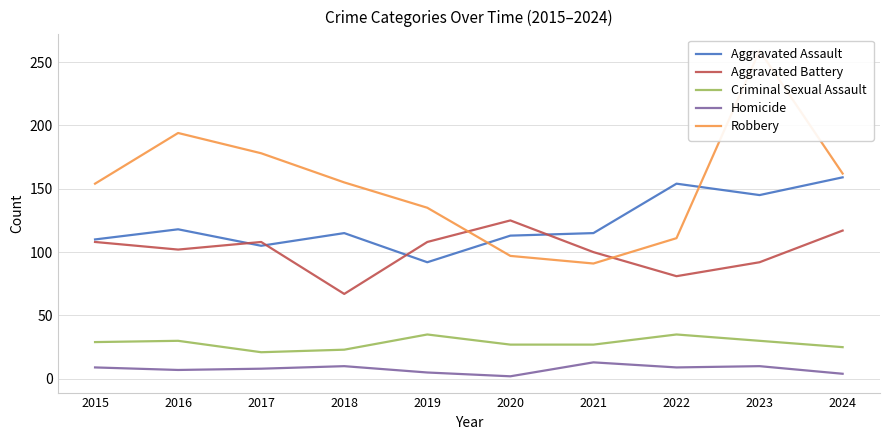

Reading right to left, extract all data points from this chart.

Aggravated Assault: 2024=159	2023=145	2022=154	2021=115	2020=113	2019=92	2018=115	2017=105	2016=118	2015=110
Aggravated Battery: 2024=117	2023=92	2022=81	2021=100	2020=125	2019=108	2018=67	2017=108	2016=102	2015=108
Criminal Sexual Assault: 2024=25	2023=30	2022=35	2021=27	2020=27	2019=35	2018=23	2017=21	2016=30	2015=29
Homicide: 2024=4	2023=10	2022=9	2021=13	2020=2	2019=5	2018=10	2017=8	2016=7	2015=9
Robbery: 2024=162	2023=259	2022=111	2021=91	2020=97	2019=135	2018=155	2017=178	2016=194	2015=154